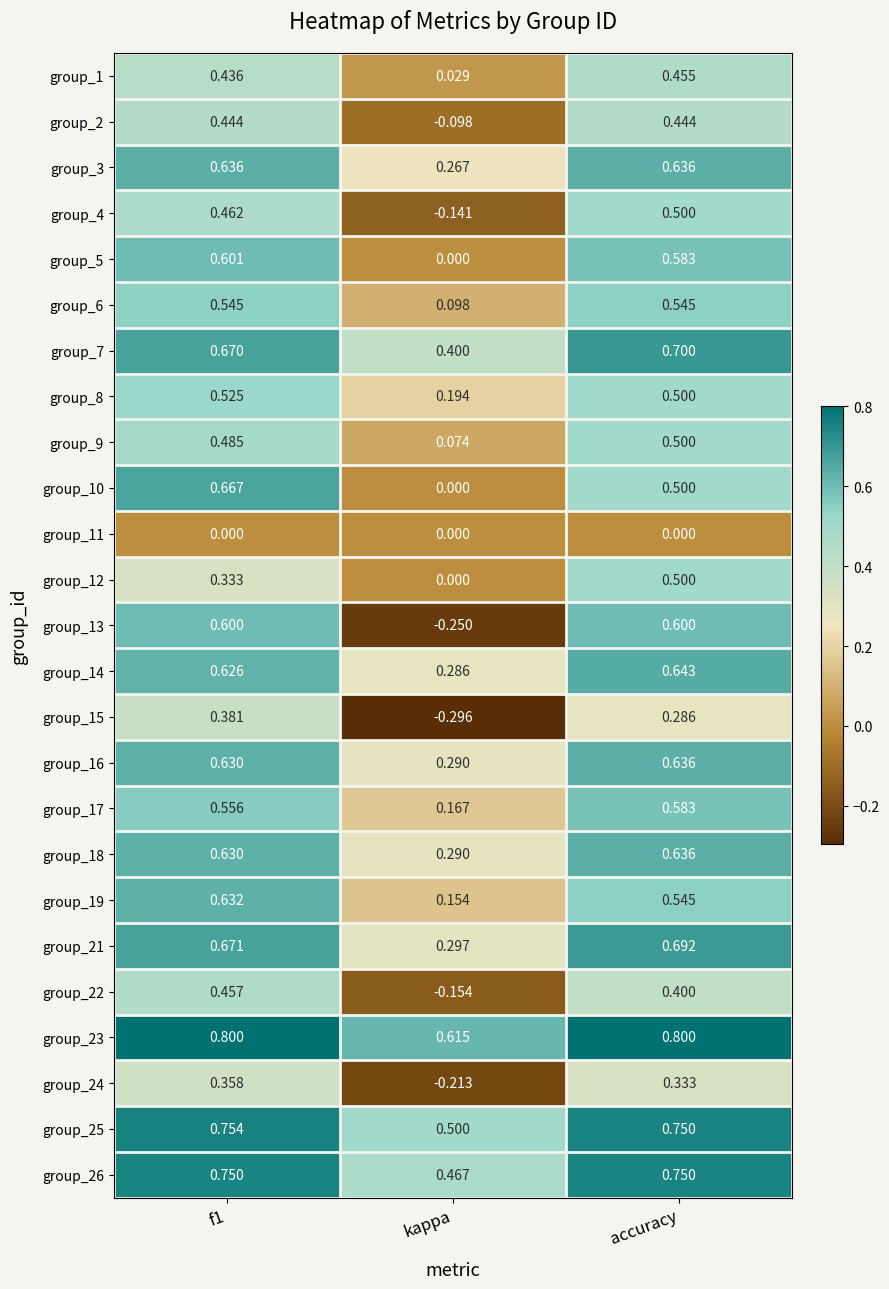

Which label corresponds to the smallest value in the chart?

kappa